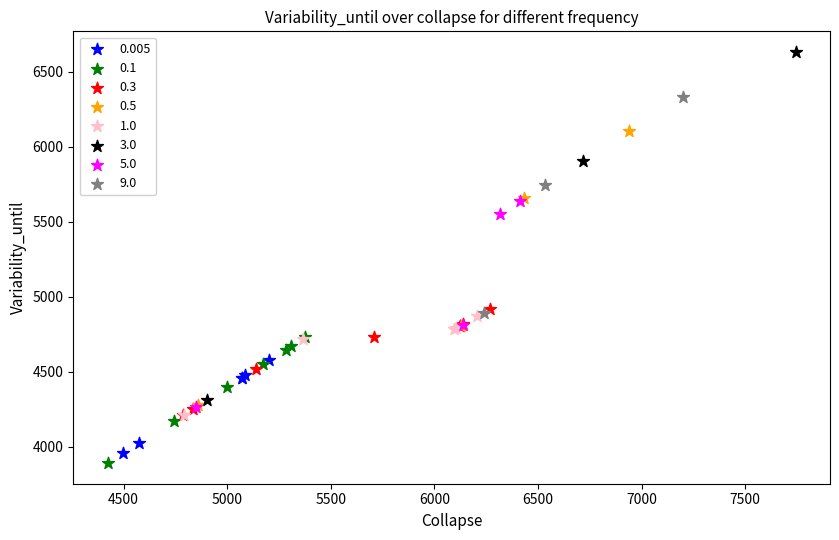

Which series reaches the maximum Y coordinate?

3.0